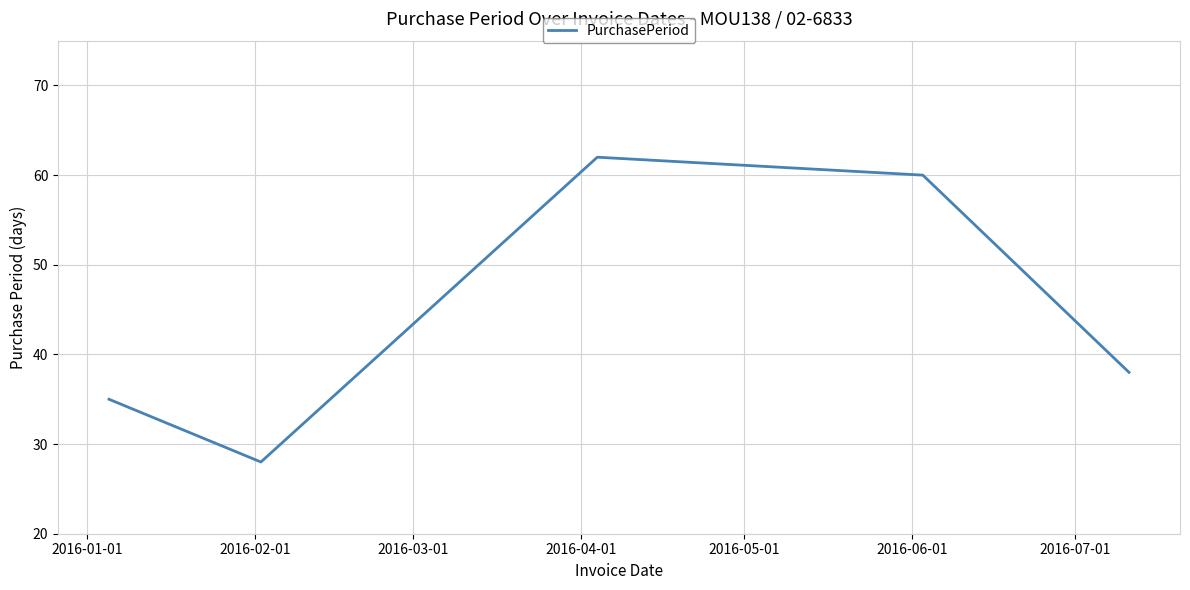

How many interior local peaks (higher than both neighbors) does the data have?

1